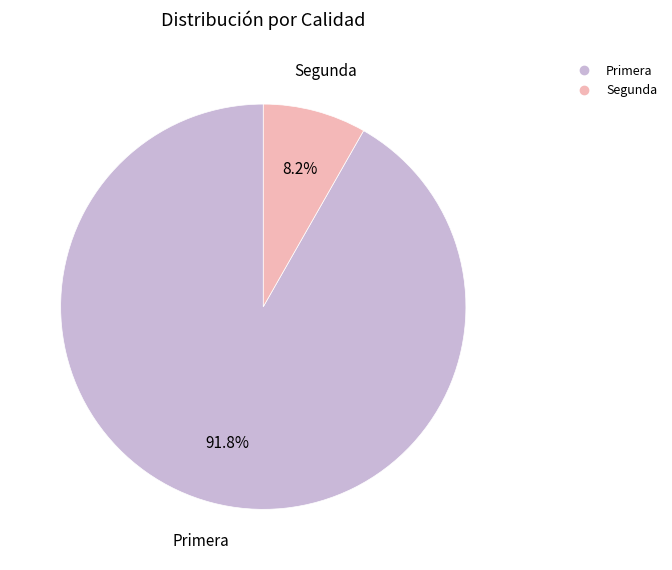

Is there a majority slice in this chart?

Yes